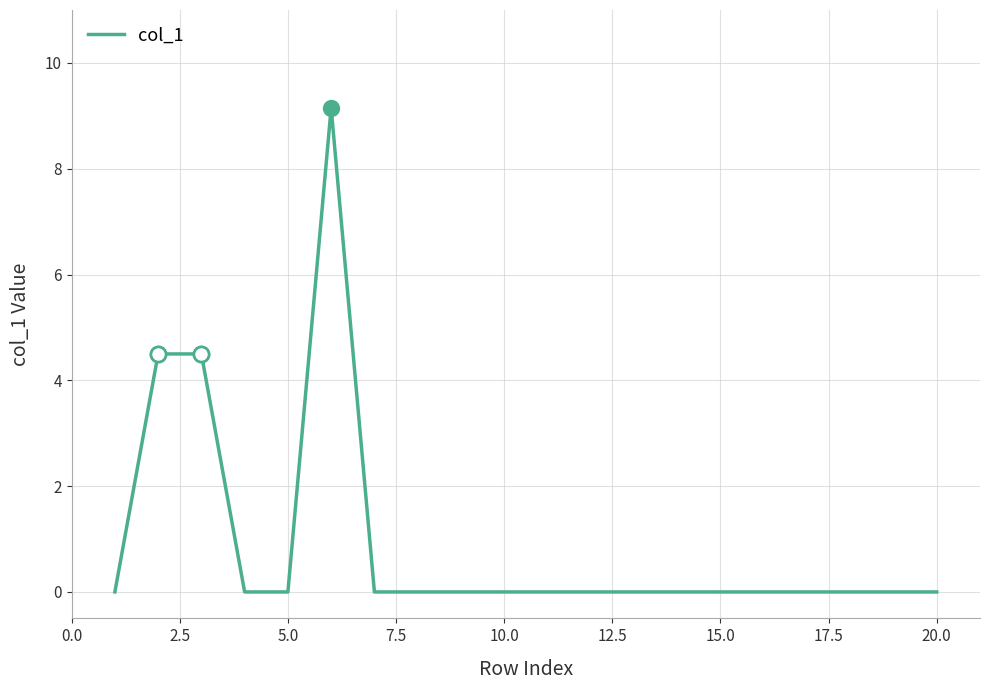

What is the maximum value shown in the chart?

9.2